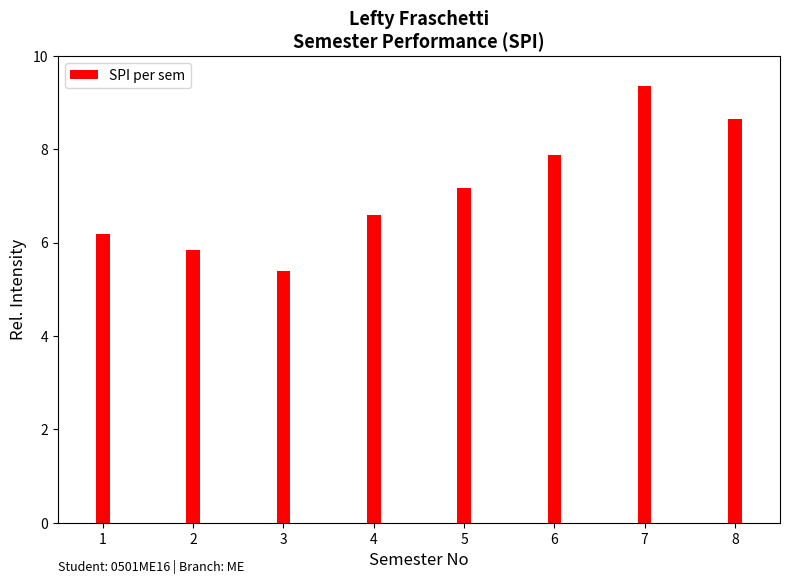

How many values in the SPI per sem series are below 7?

4